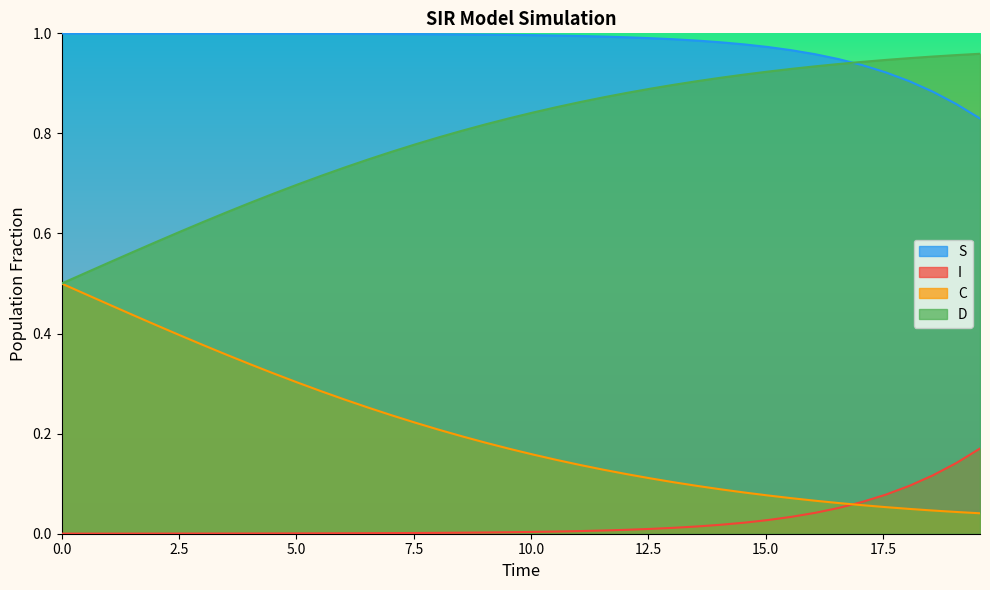

How many lines are shown in the chart?

4